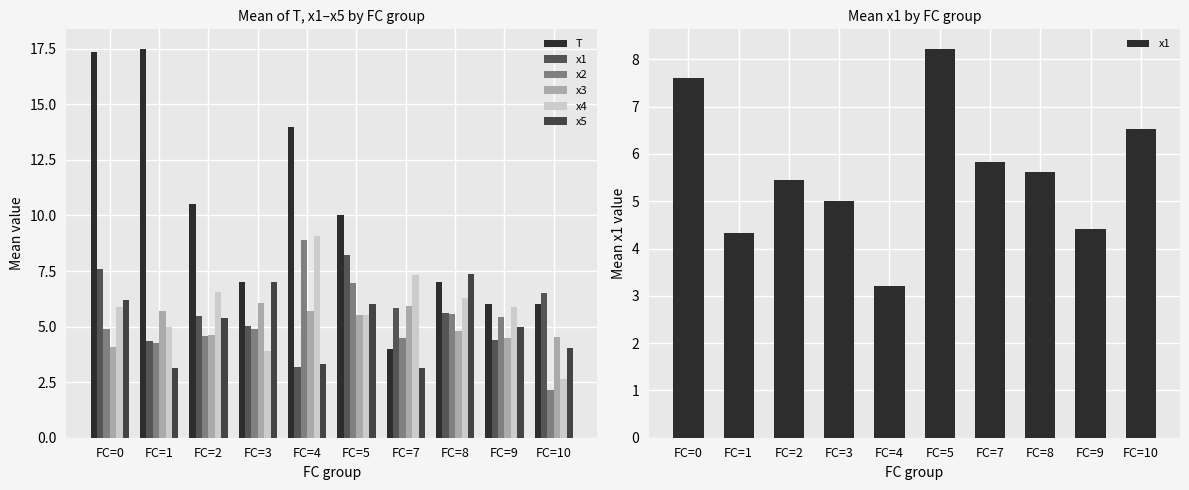

Which series changed the most between FC=0 and FC=4?

x1